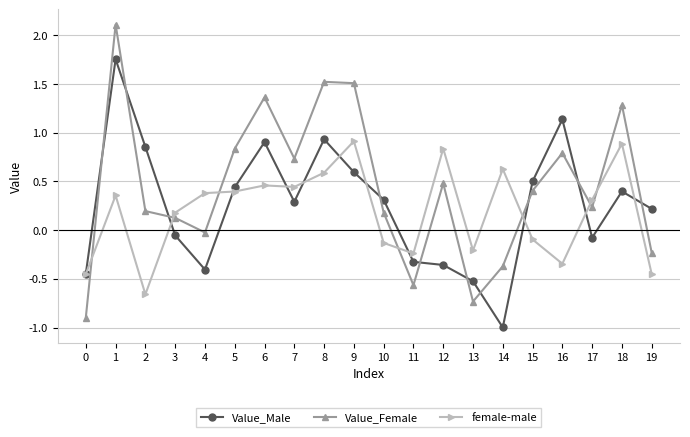

At 18, list the series in order from largest to smallest.

Value_Female, female-male, Value_Male